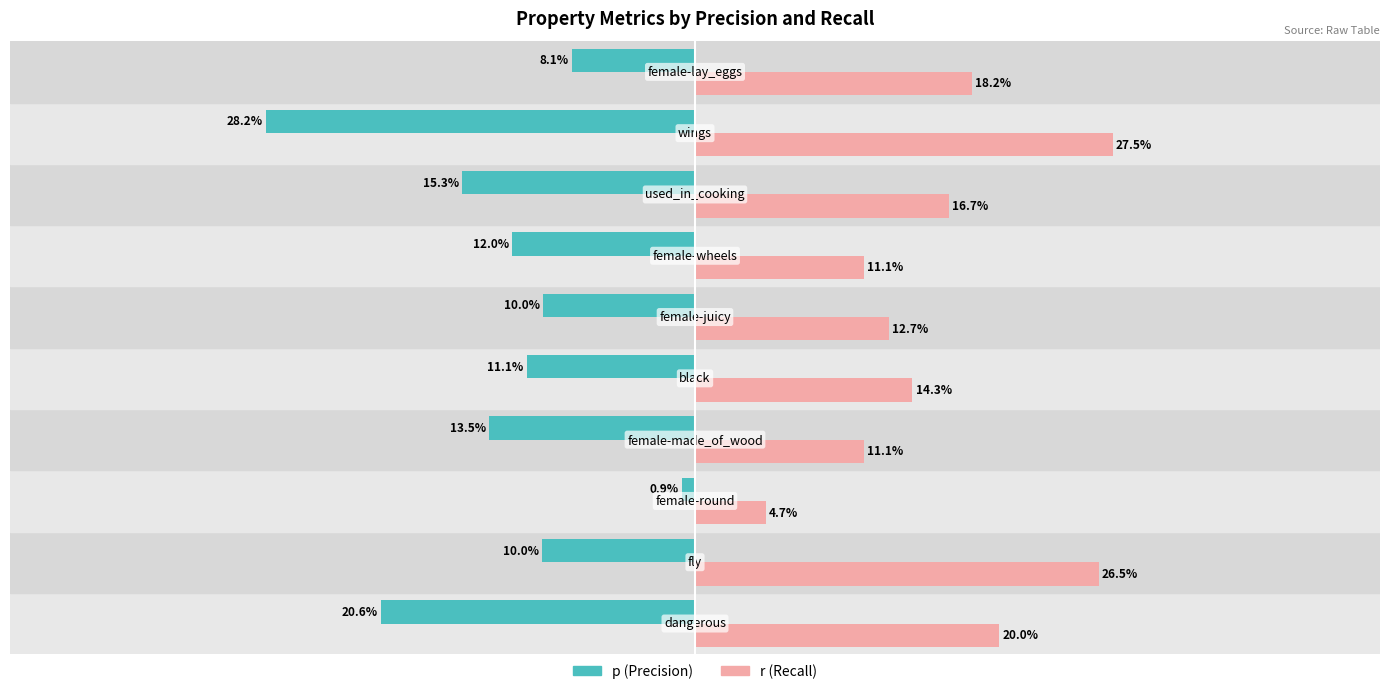

What are all the series names shown in the legend?

p (Precision), r (Recall)